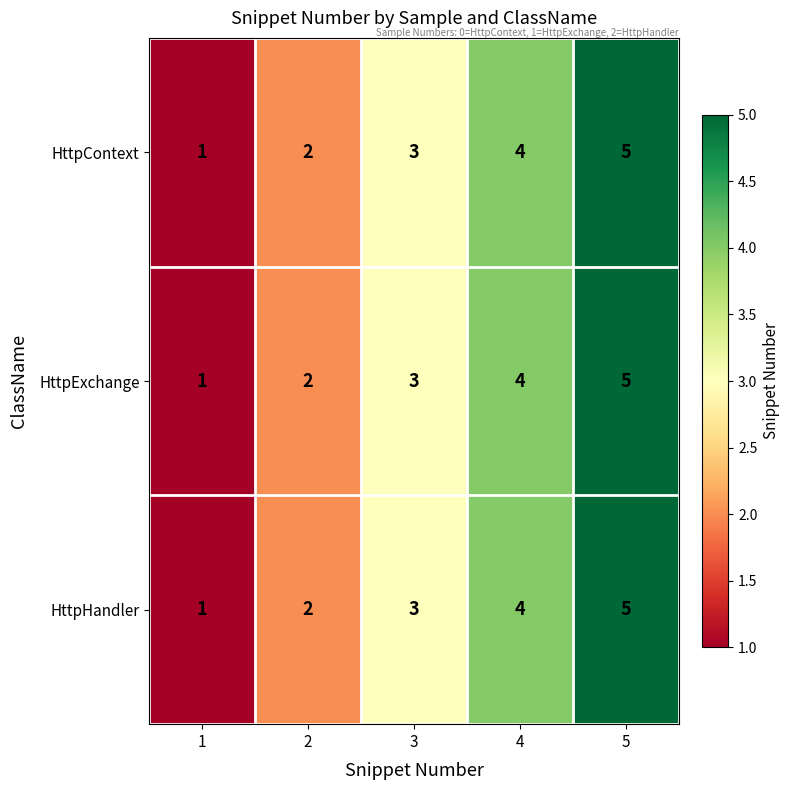

What is the total value across all series at 3?

9